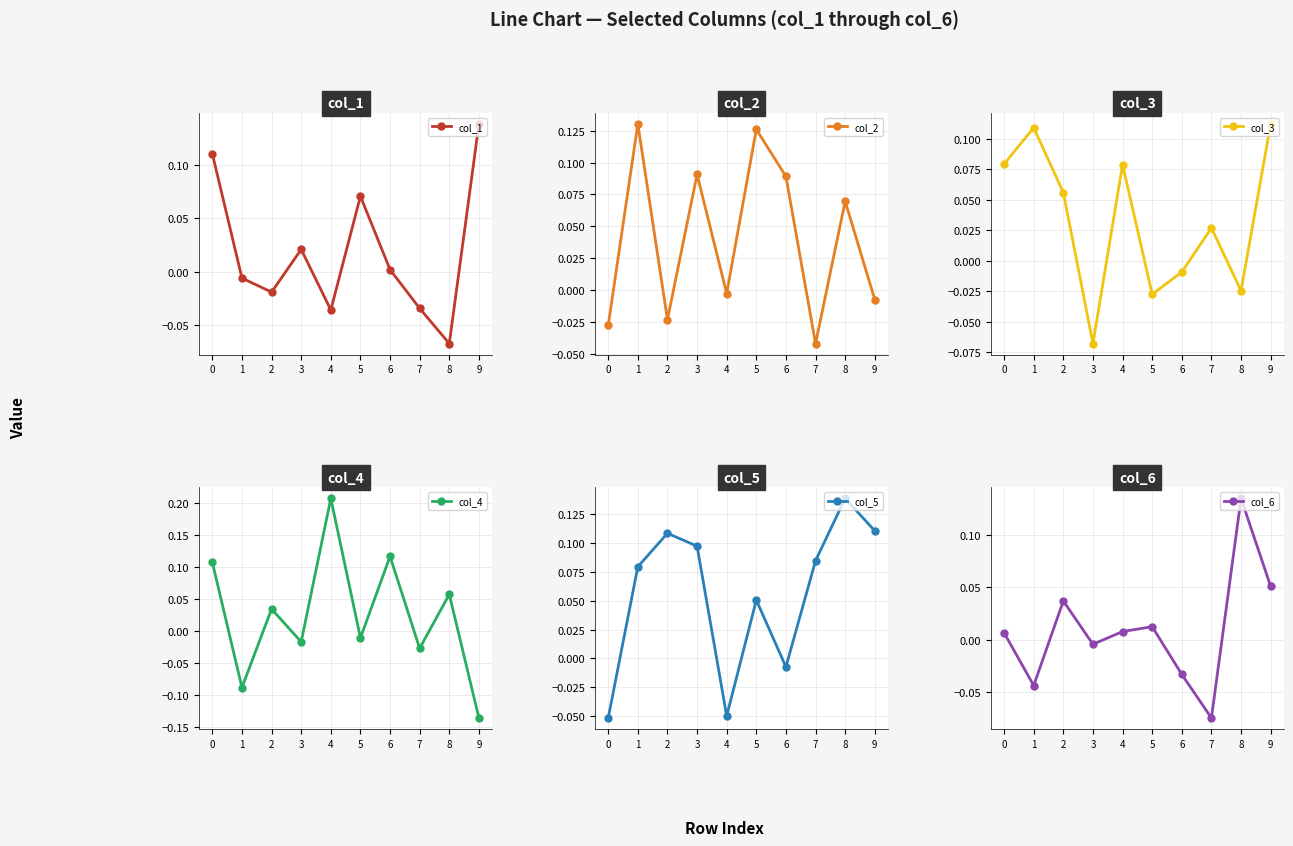

What is the approximate value of col_1 at 0?

0.1